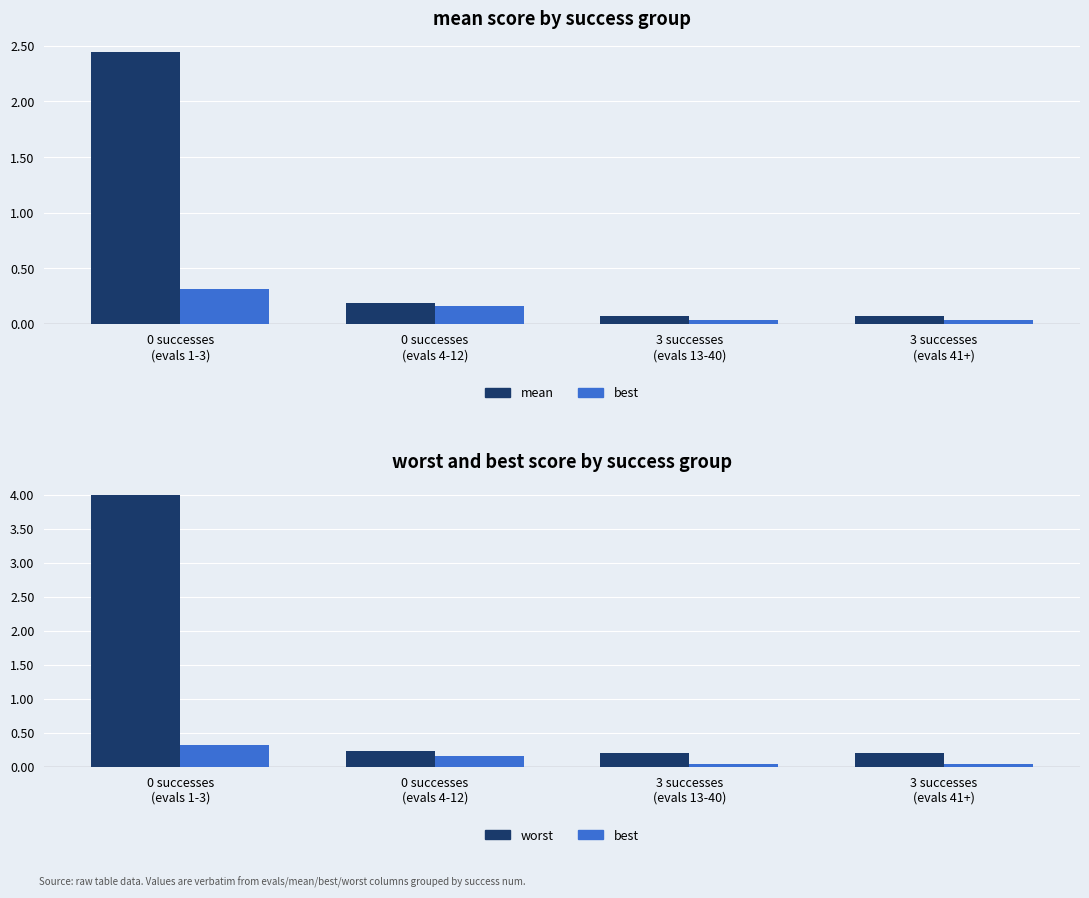

Reading right to left, extract all data points from this chart.

mean: 3 successes
(evals 41+)=0.1	3 successes
(evals 13-40)=0.1	0 successes
(evals 4-12)=0.2	0 successes
(evals 1-3)=2.4
best: 3 successes
(evals 41+)=0.0	3 successes
(evals 13-40)=0.0	0 successes
(evals 4-12)=0.2	0 successes
(evals 1-3)=0.3
worst: 3 successes
(evals 41+)=0.2	3 successes
(evals 13-40)=0.2	0 successes
(evals 4-12)=0.2	0 successes
(evals 1-3)=4.0